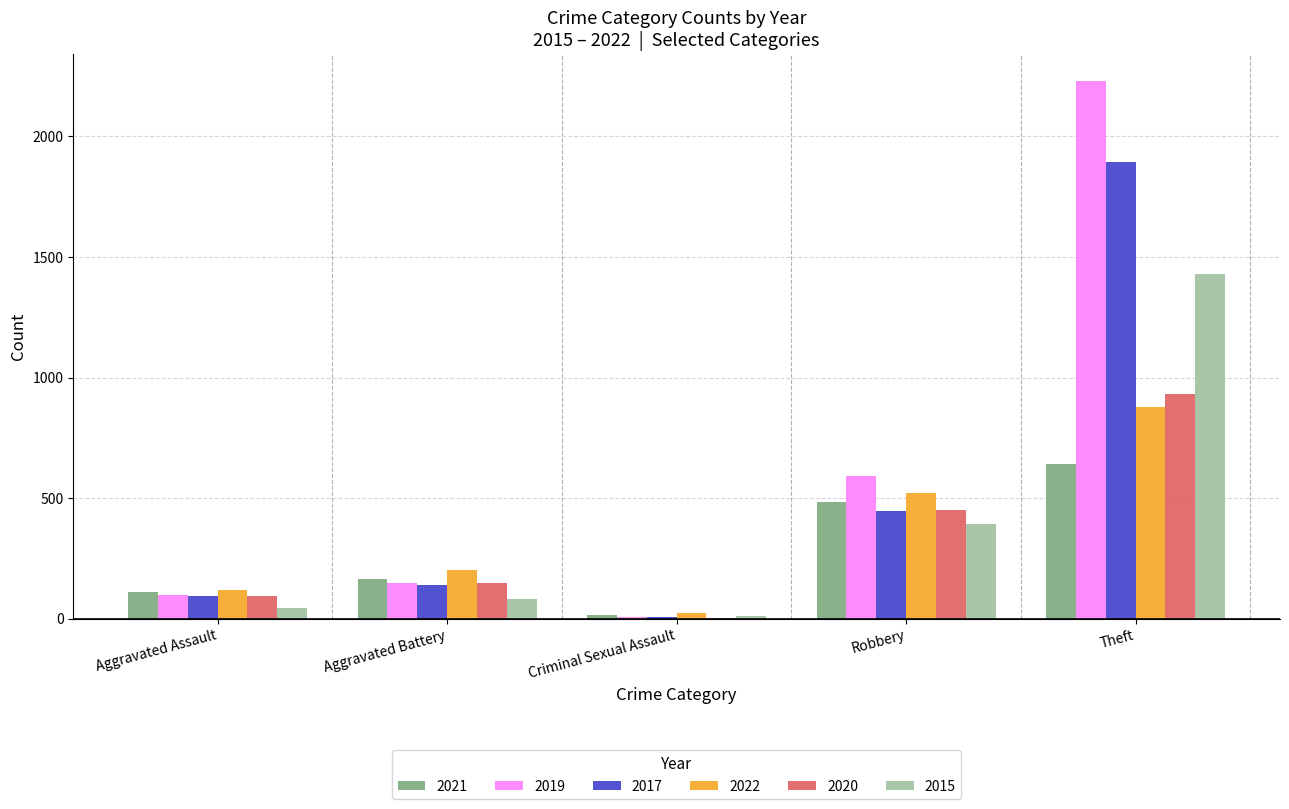

At which category is the sum across all series the highest?

Theft